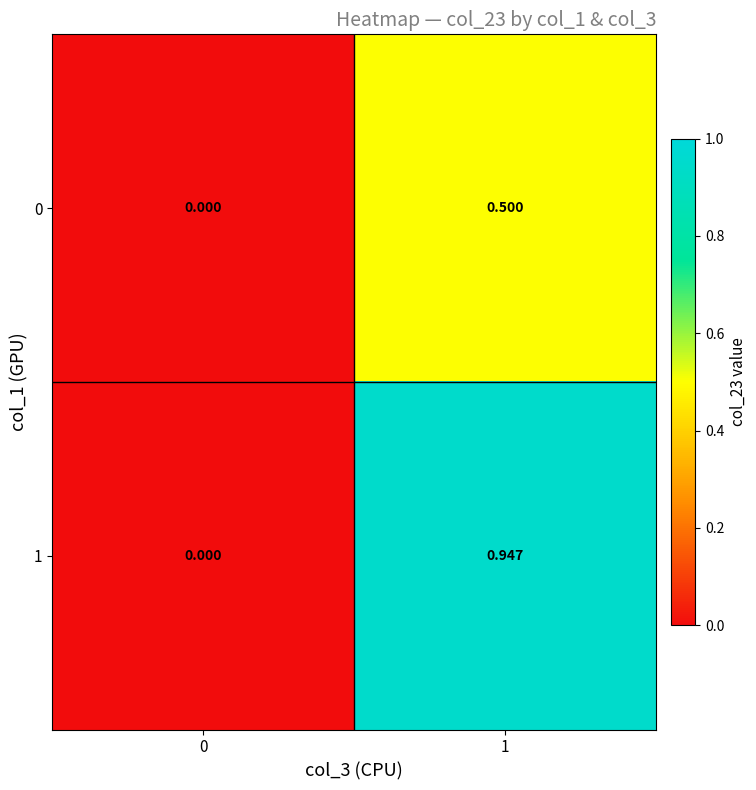

Is the value of 1 at 1 greater than the value of 0 at 0?

Yes